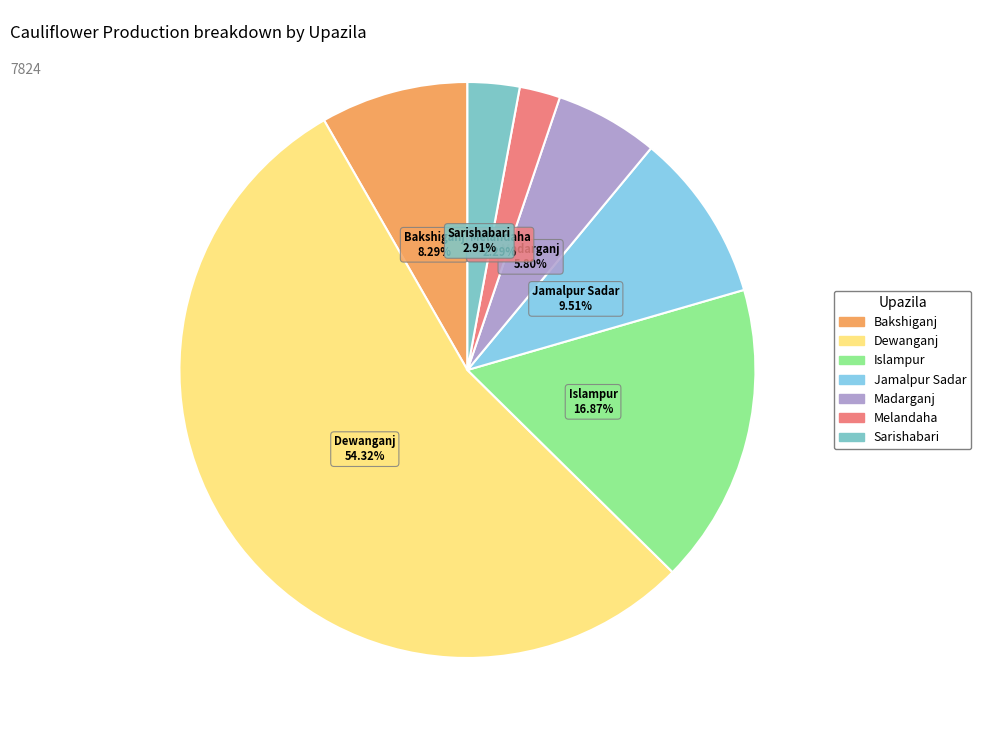

Which category has the biggest portion of the pie?

Dewanganj